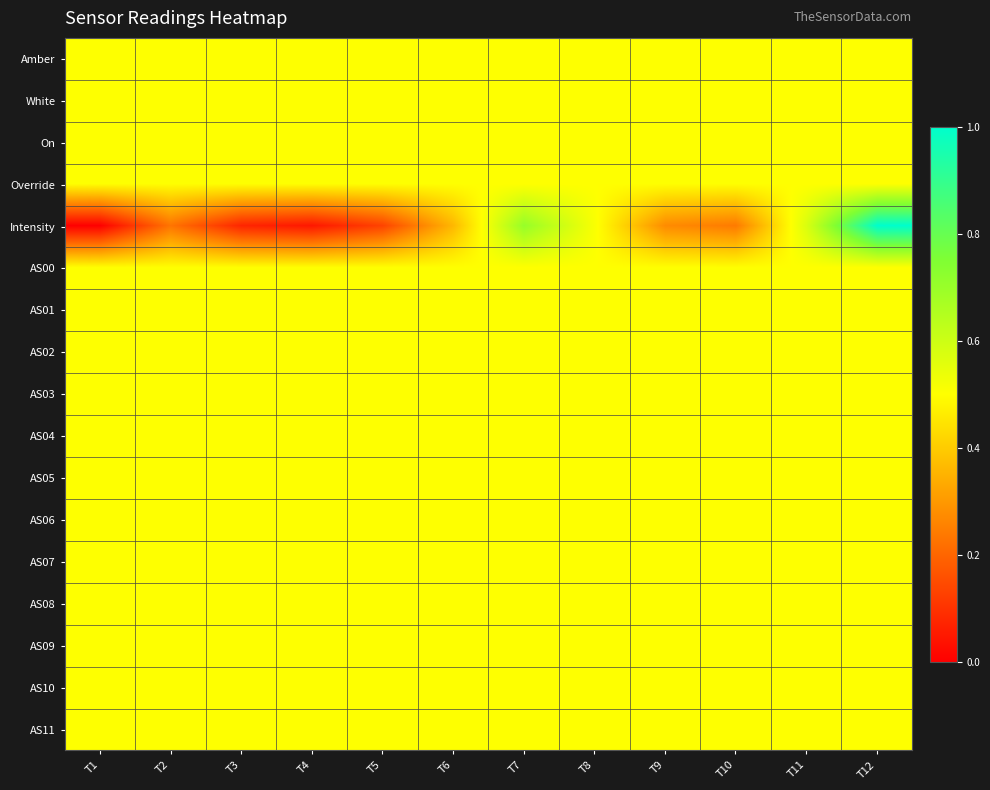

Which has a higher value, T12 or T9?

T12